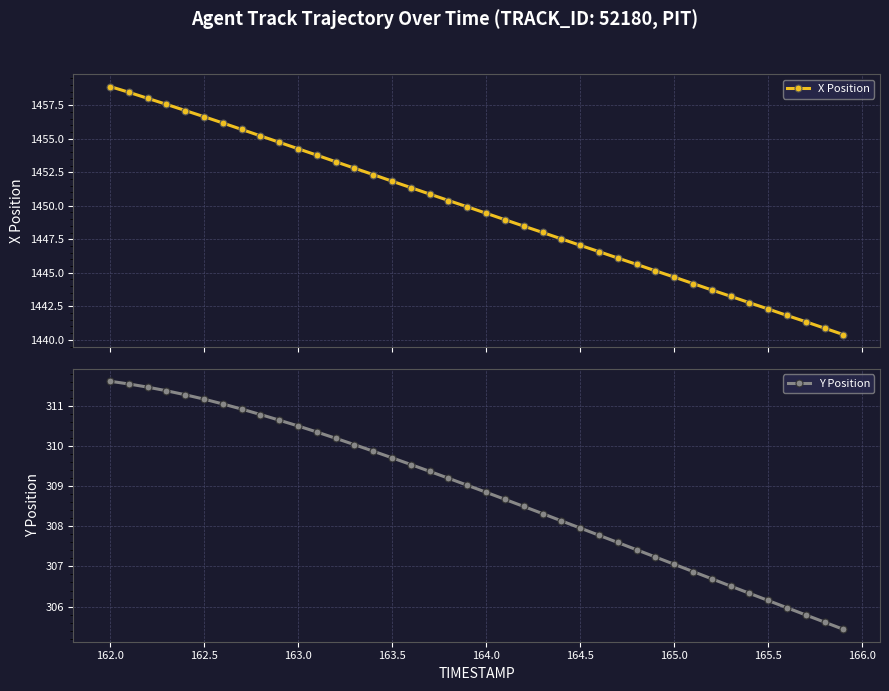

True or false: X Position has more than 0 points higher than both neighbors.

False